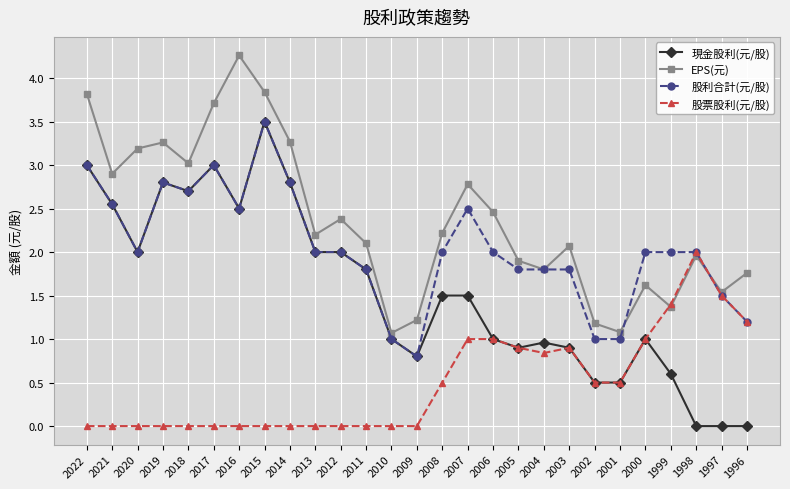

What is the difference between the maximum and minimum values in the 股票股利(元/股) series?

2.0